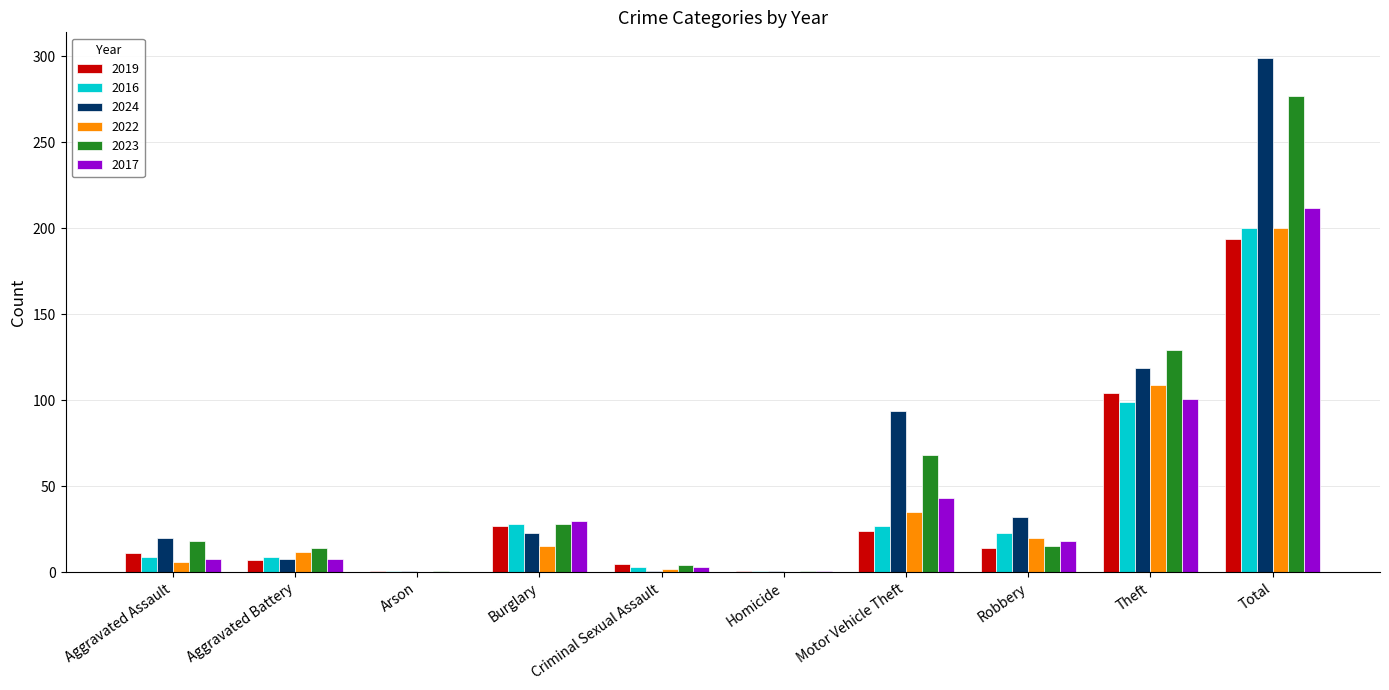

How many distinct data groups are displayed?

6